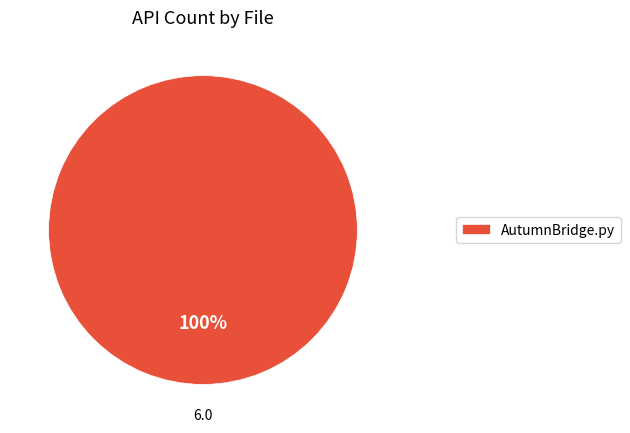

To the nearest percent, what percentage of the pie is AutumnBridge.py?

100%